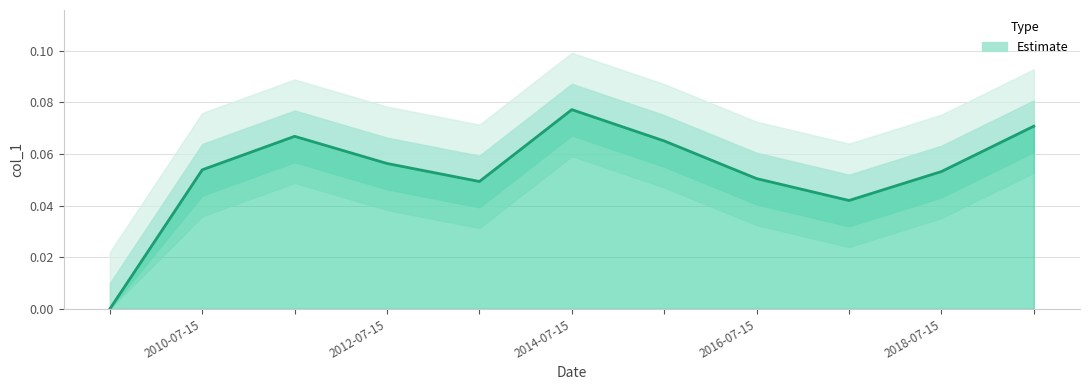

What position from the left is 2017-07-15?

9